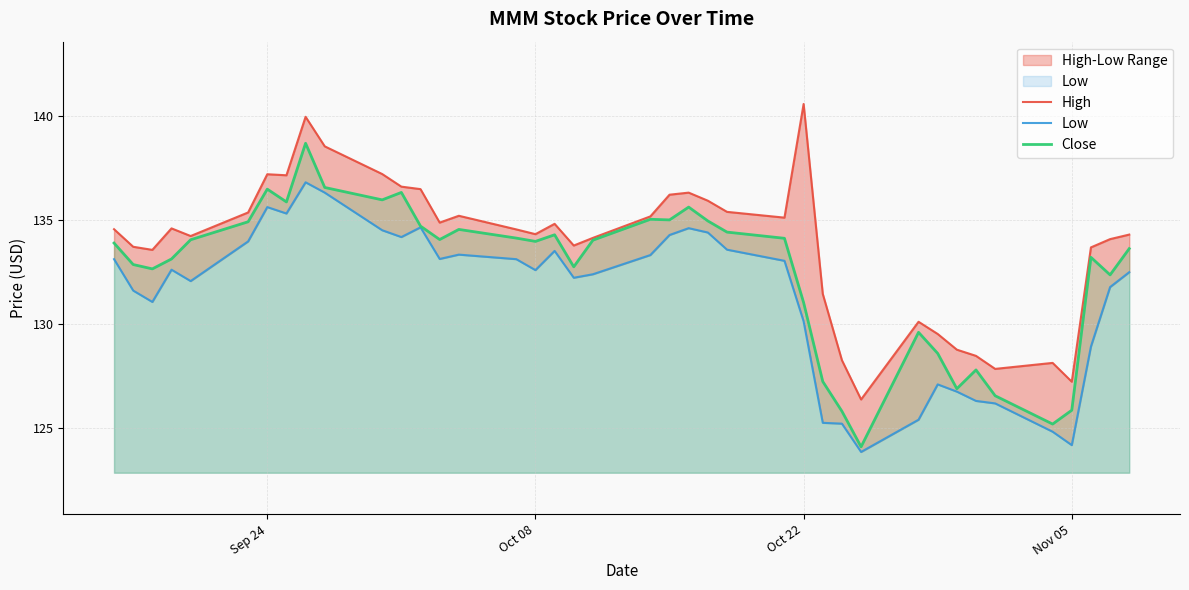

True or false: Close has a value of 216.7 at Sep 24.

False